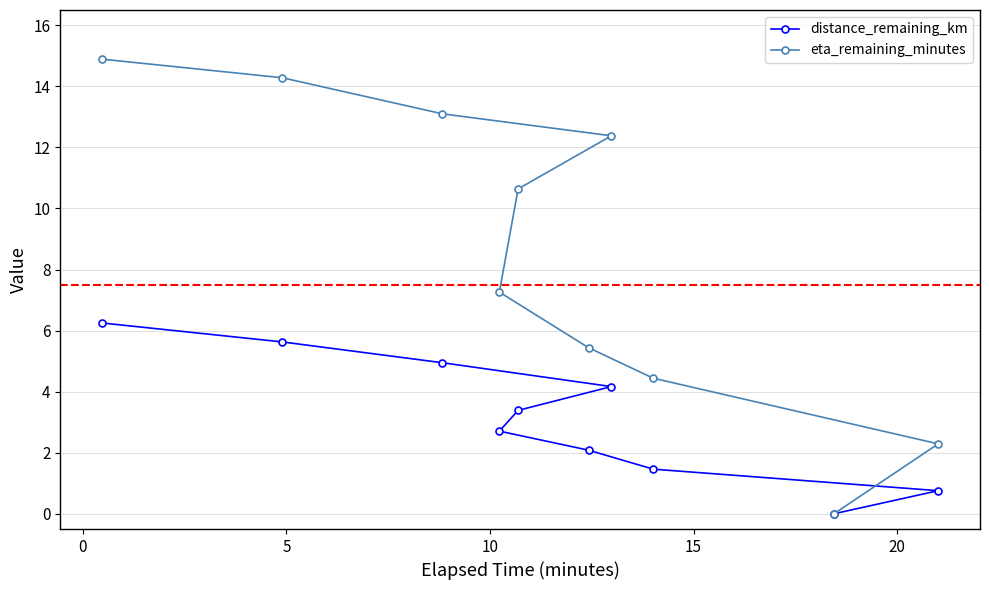

Which series has the largest total across all categories?

eta_remaining_minutes